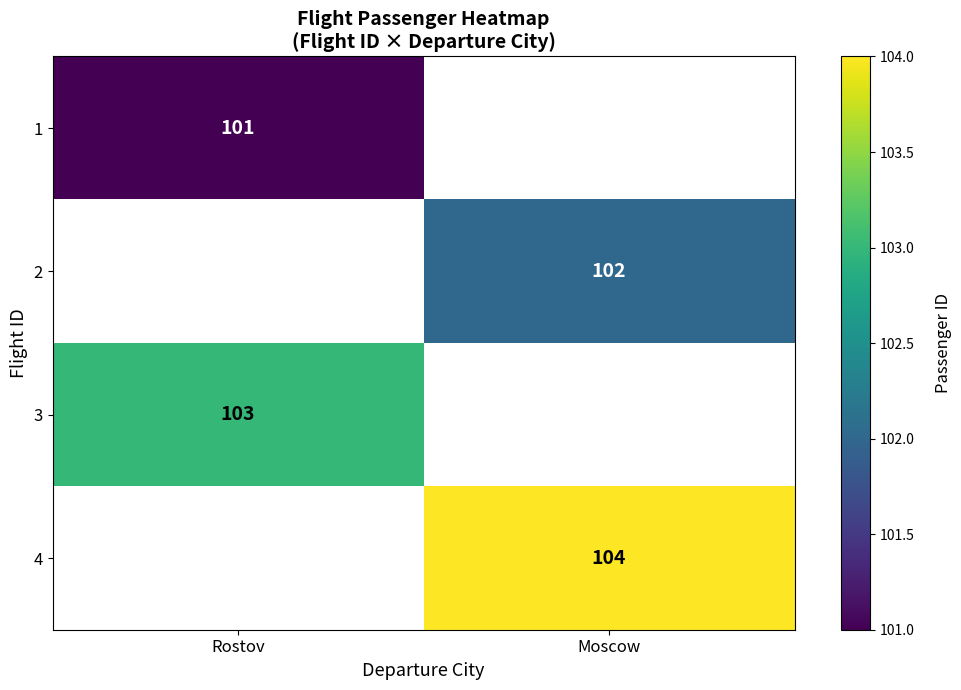

How many categories are shown in the chart?

2